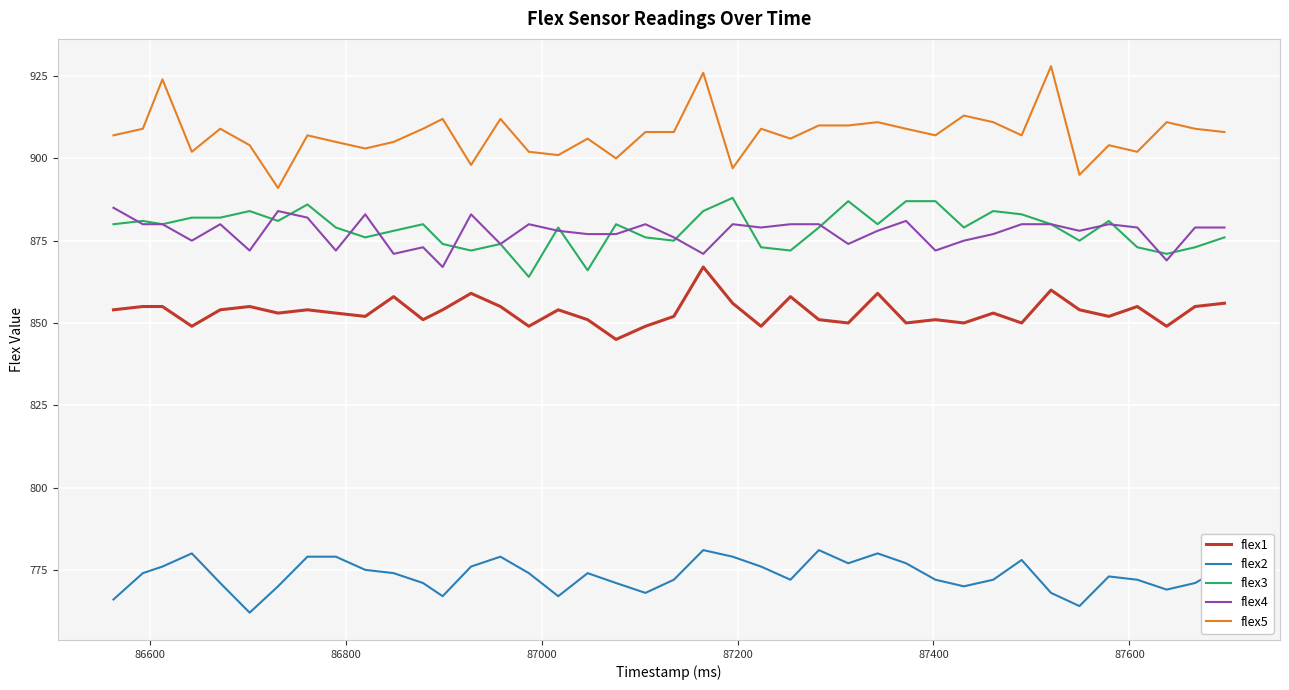

Does the chart display data point markers on the line(s)?

No